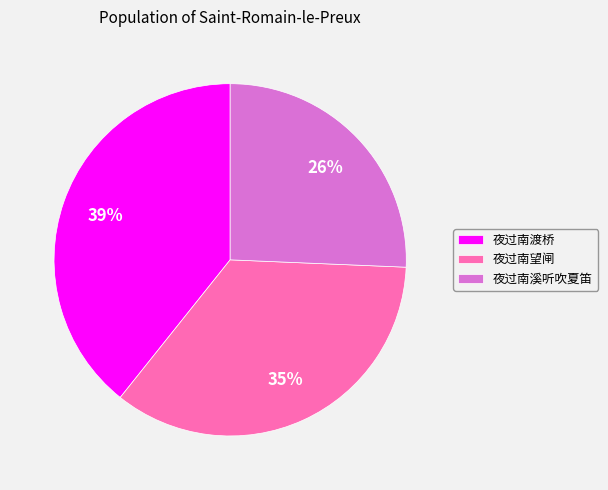

Which slice is the largest?

夜过南渡桥